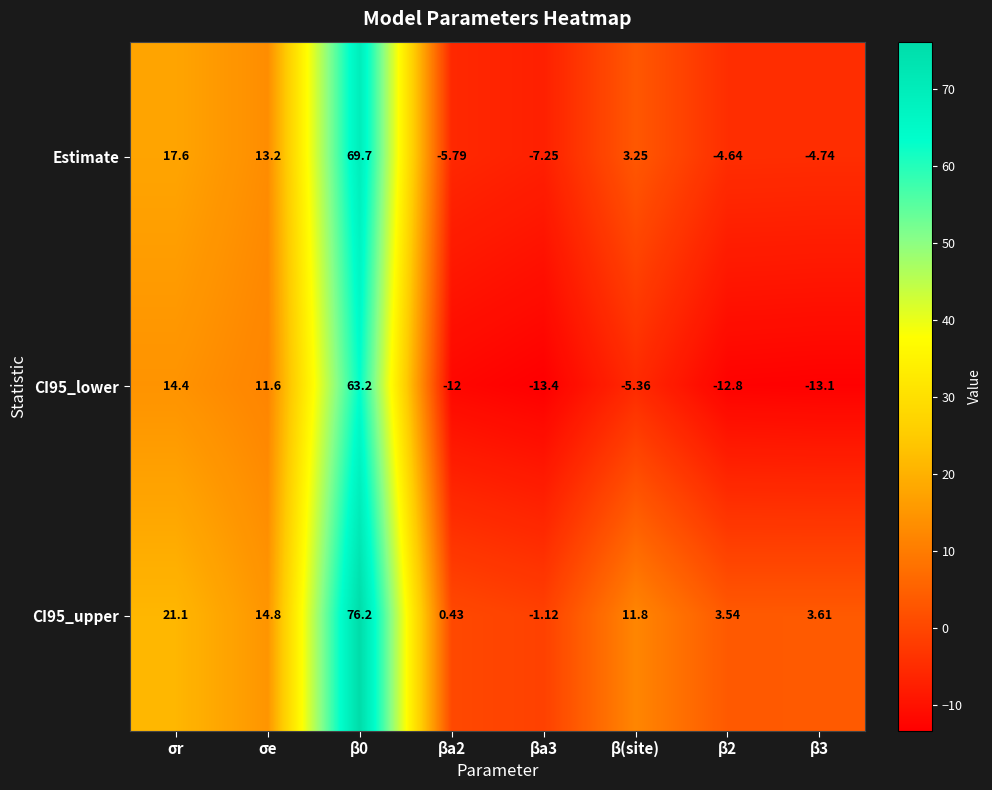

Is the value of CI95_upper at βa2 greater than the value of Estimate at β0?

No